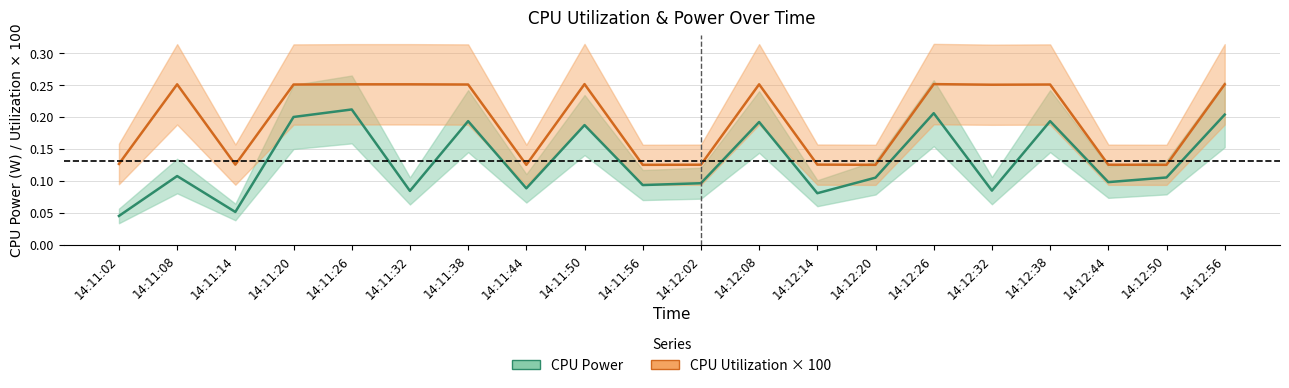

At which label does CPU Power reach its minimum?

14:11:02